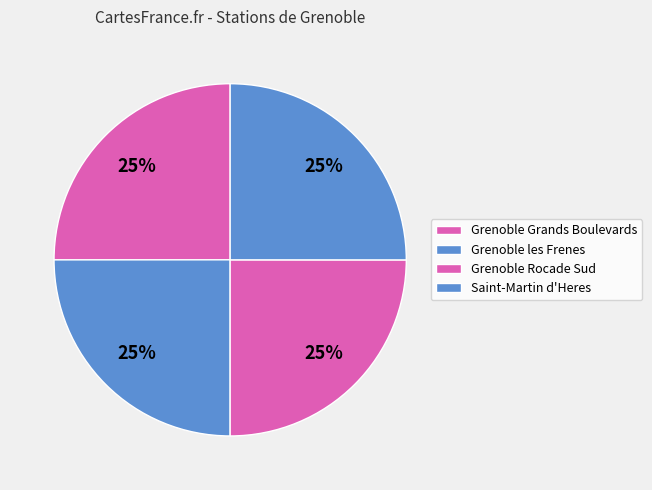

Does Grenoble Grands Boulevards account for over 50% of the chart?

No